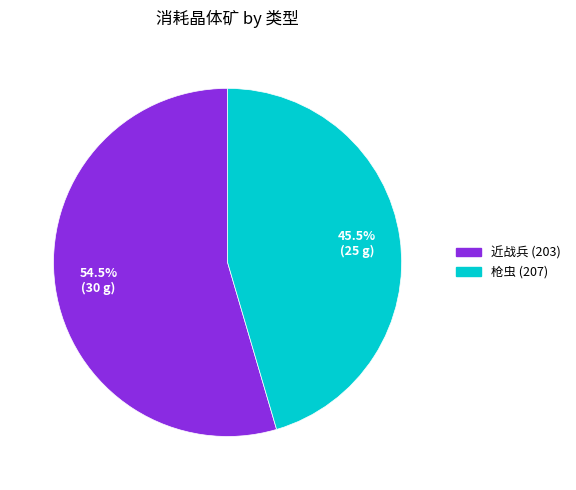

Does any single category account for the majority?

Yes